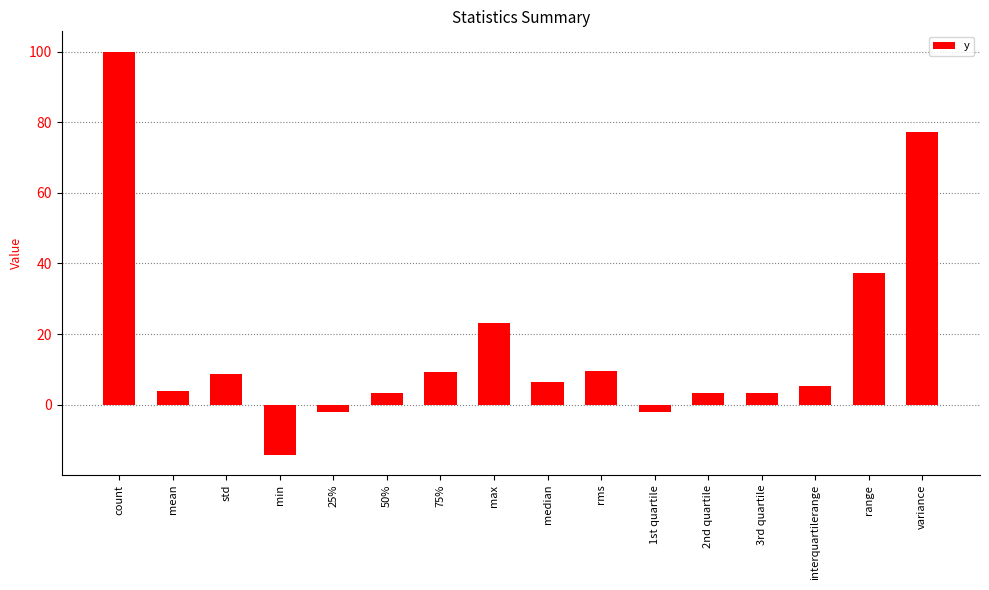

The value at mean is 3.9. True or false?

True